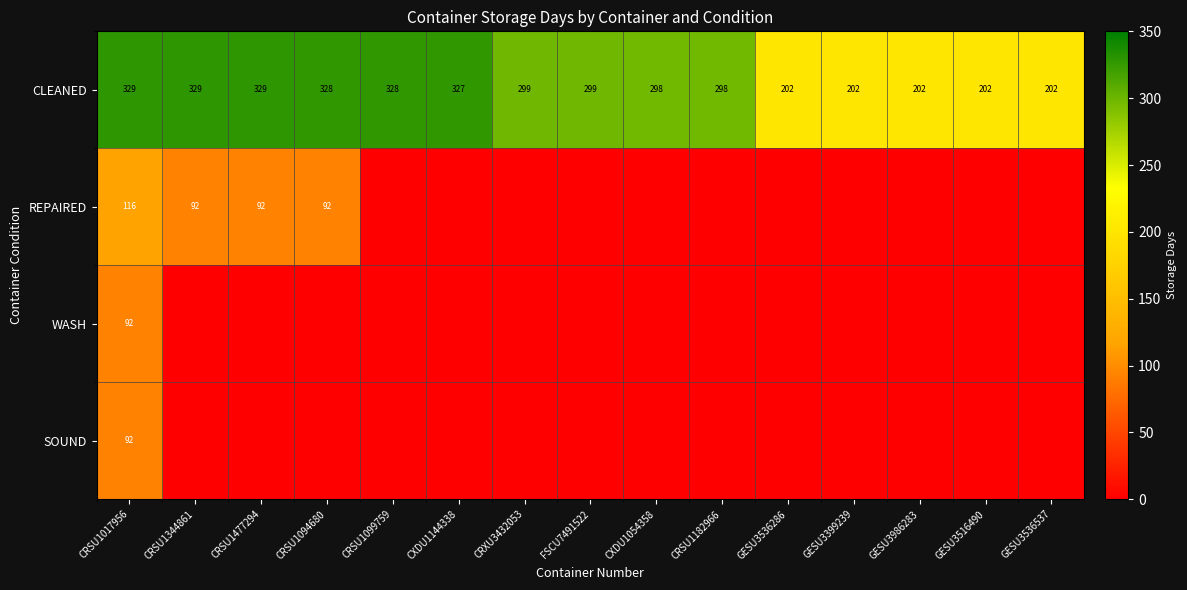

The value of CLEANED at FSCU7491522 is 416. True or false?

False